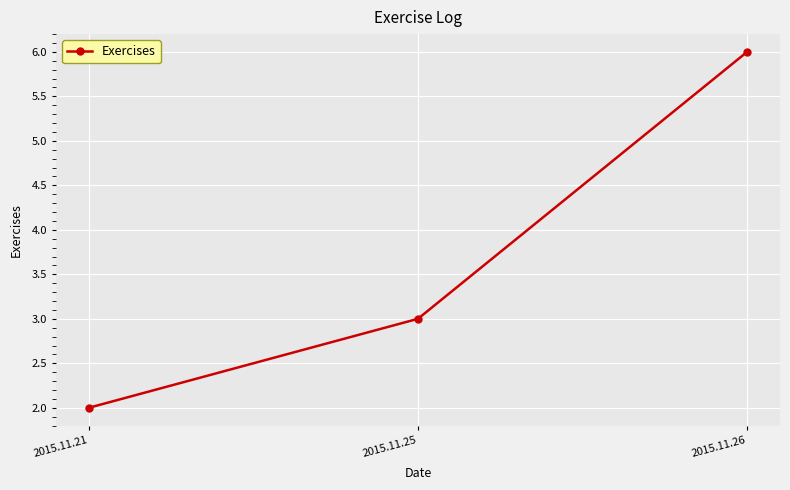

What is the value of the 3rd point from the left?

6